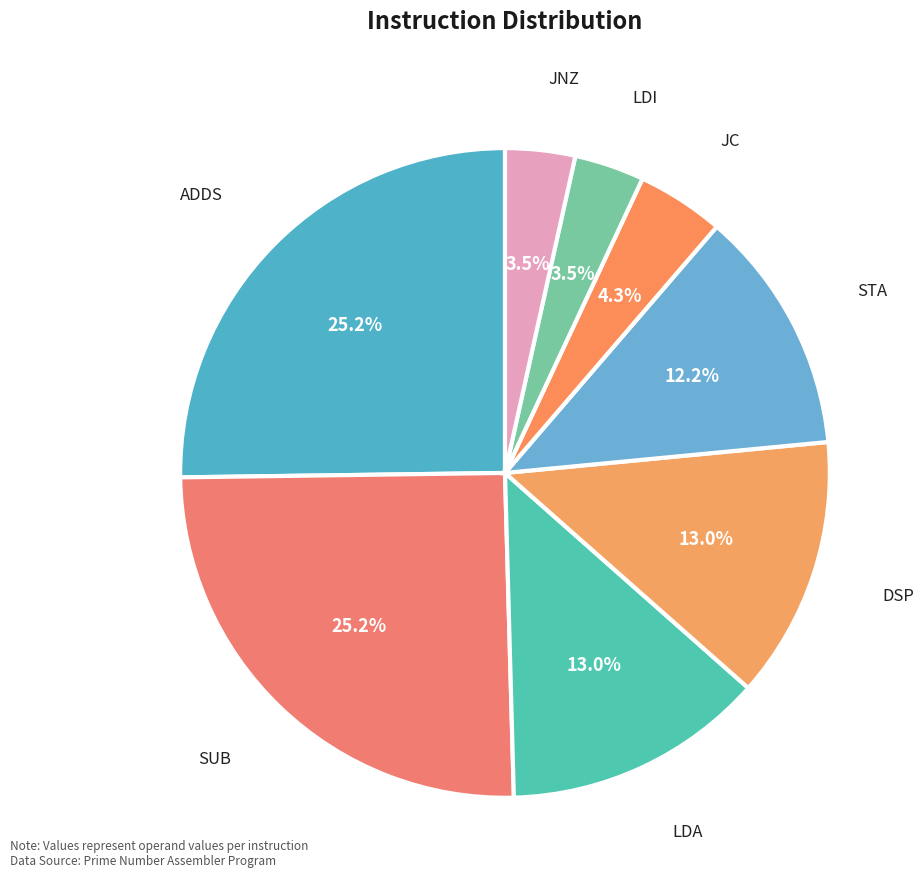

What is the ratio of the value at SUB to the value at JNZ?

7.2